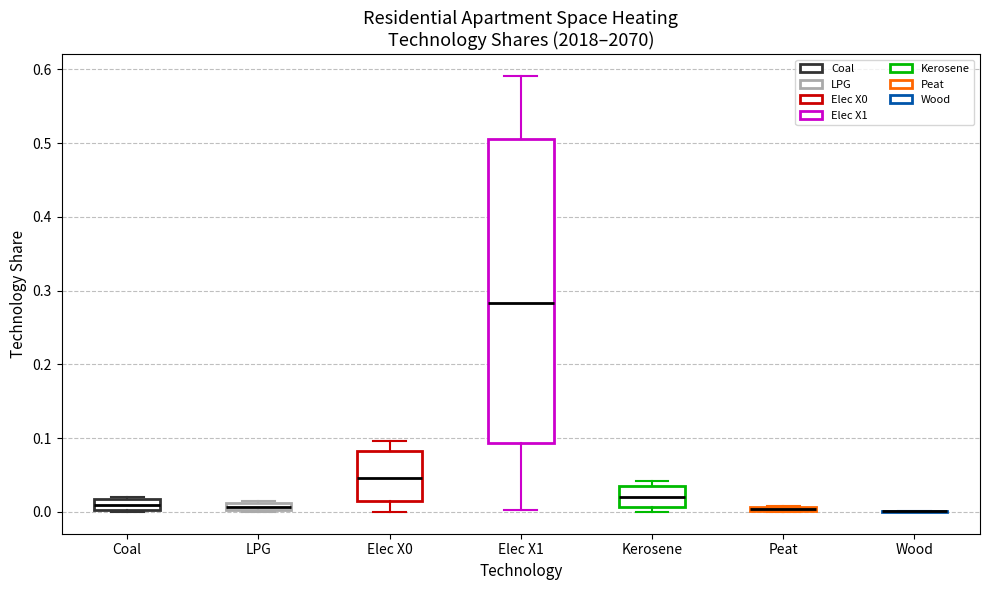

Comparing the boxes themselves (not the whiskers), which one is the tallest?

Elec X1